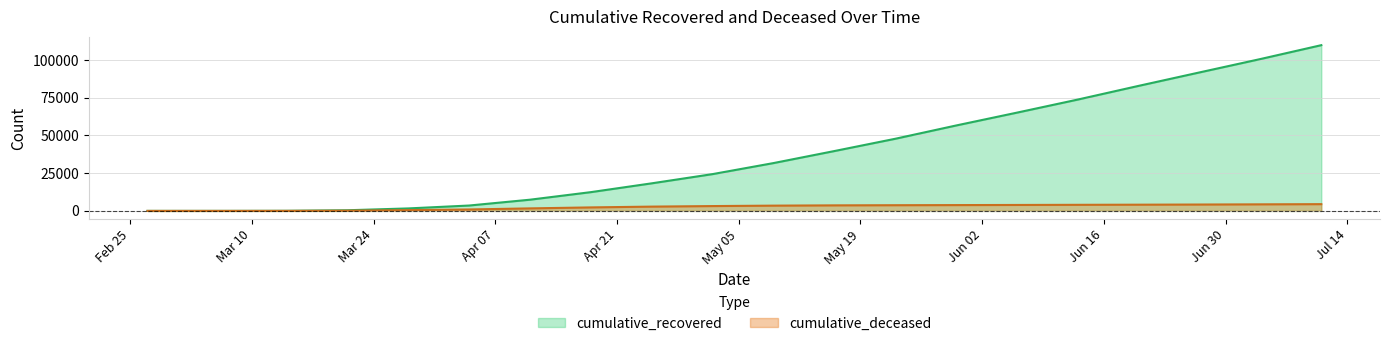

Is the value of cumulative_deceased at 2020-04-18 greater than the value of cumulative_recovered at 2020-03-07?

Yes